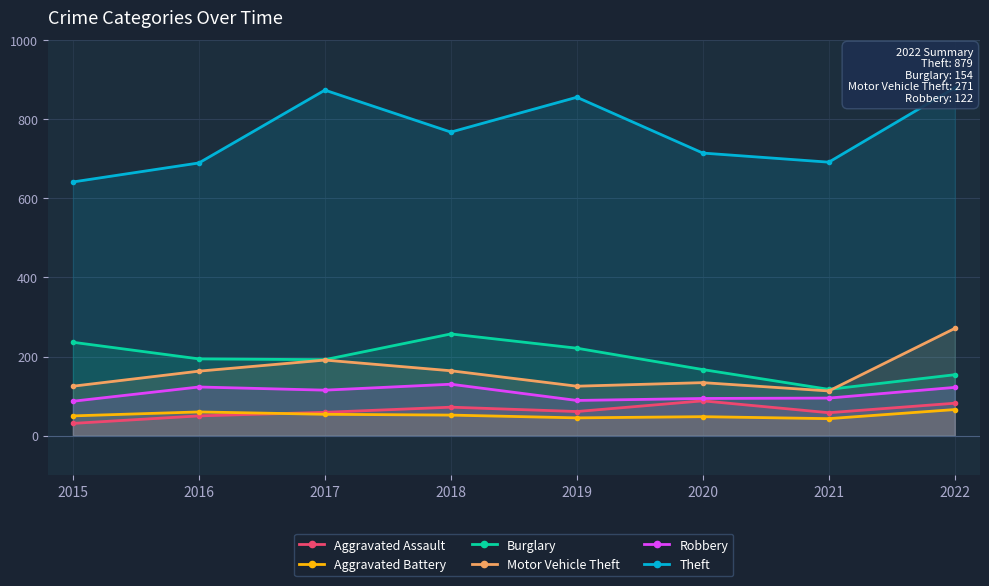

Rank the series at 2019 from lowest to highest value.

Aggravated Battery, Aggravated Assault, Robbery, Motor Vehicle Theft, Burglary, Theft